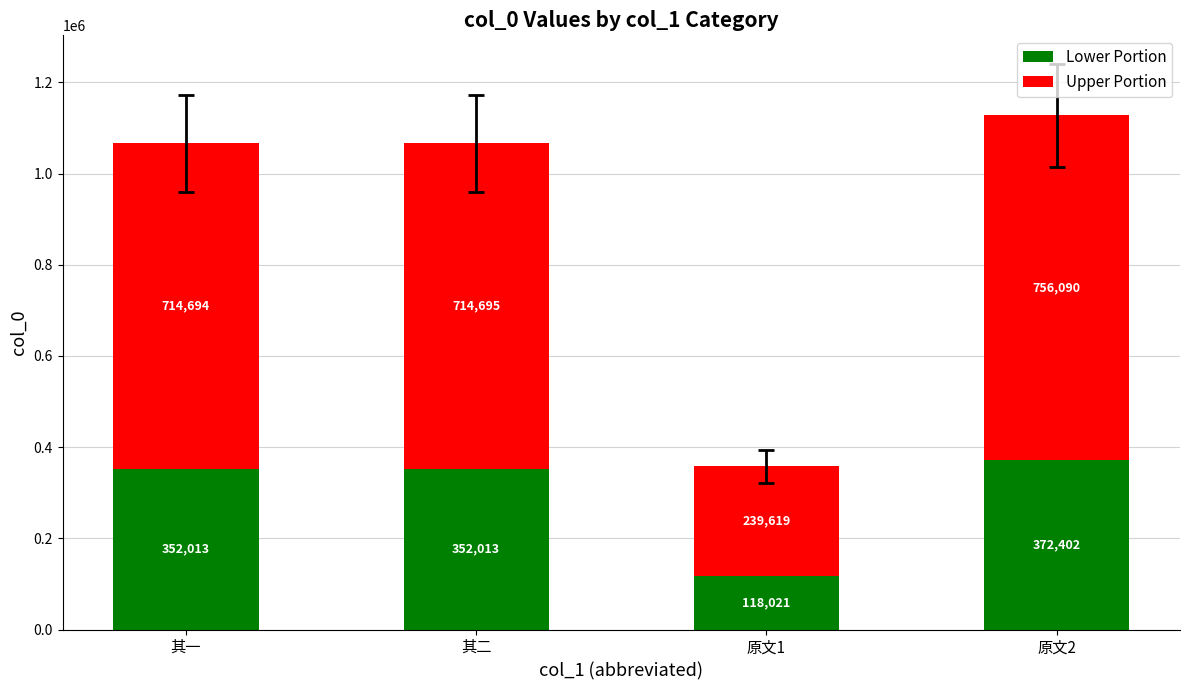

What is the total value across all series at 原文2?

1128492